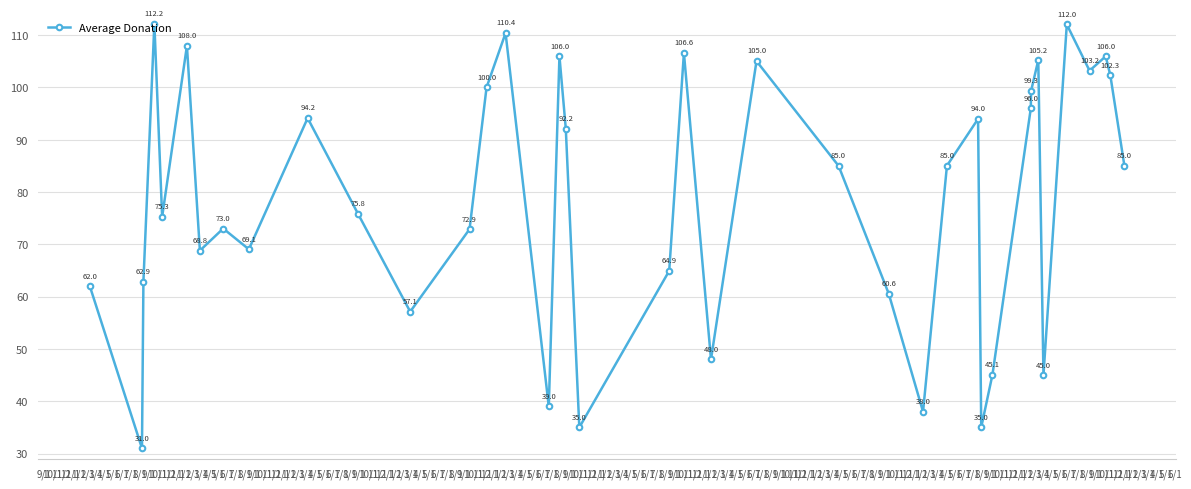

What is the value of the 1st point from the left?

62.0